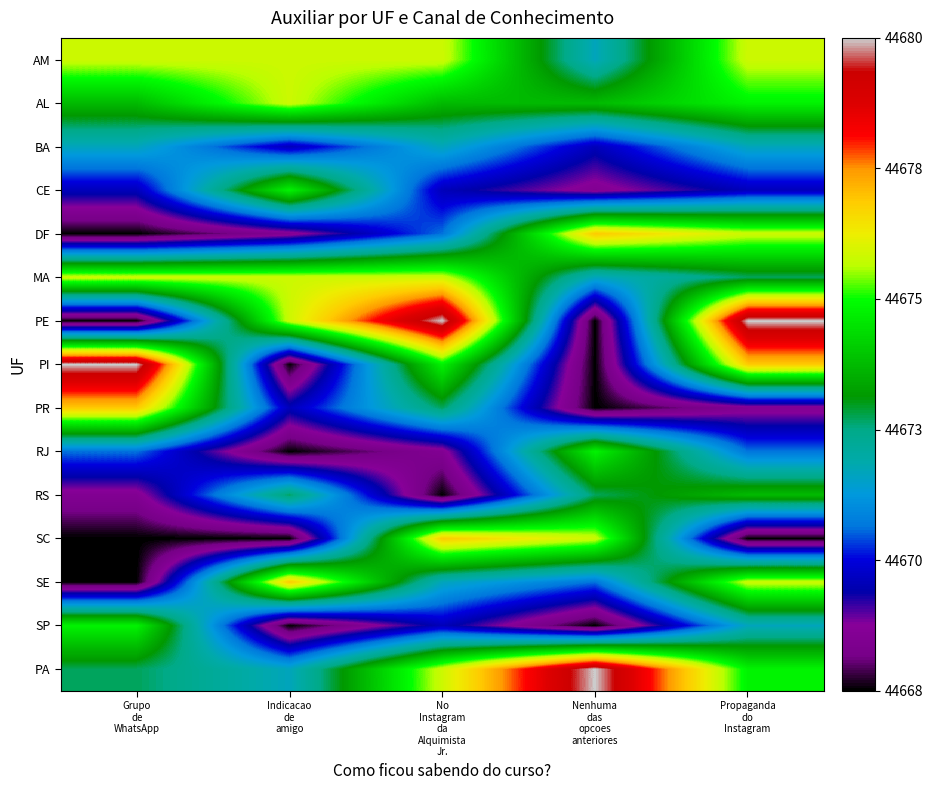

Between Nenhuma
das
opcoes
anteriores and Propaganda
do
Instagram, which is larger?

Propaganda
do
Instagram